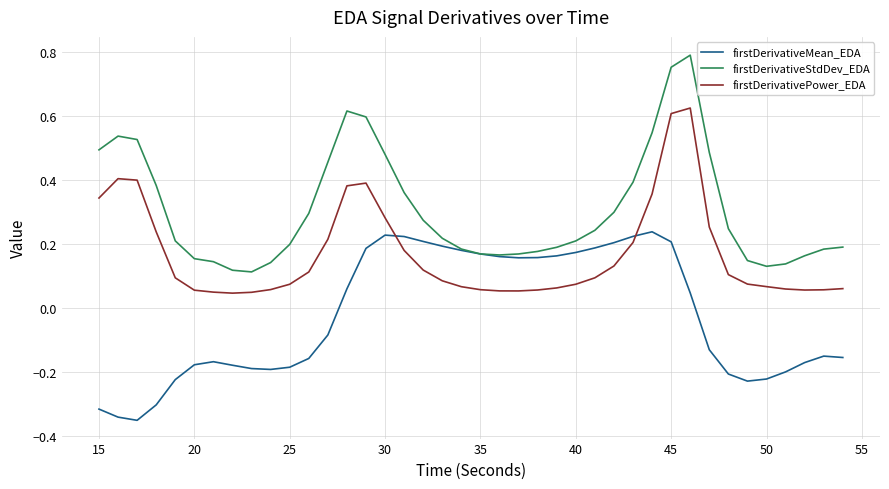

How many distinct data groups are displayed?

3